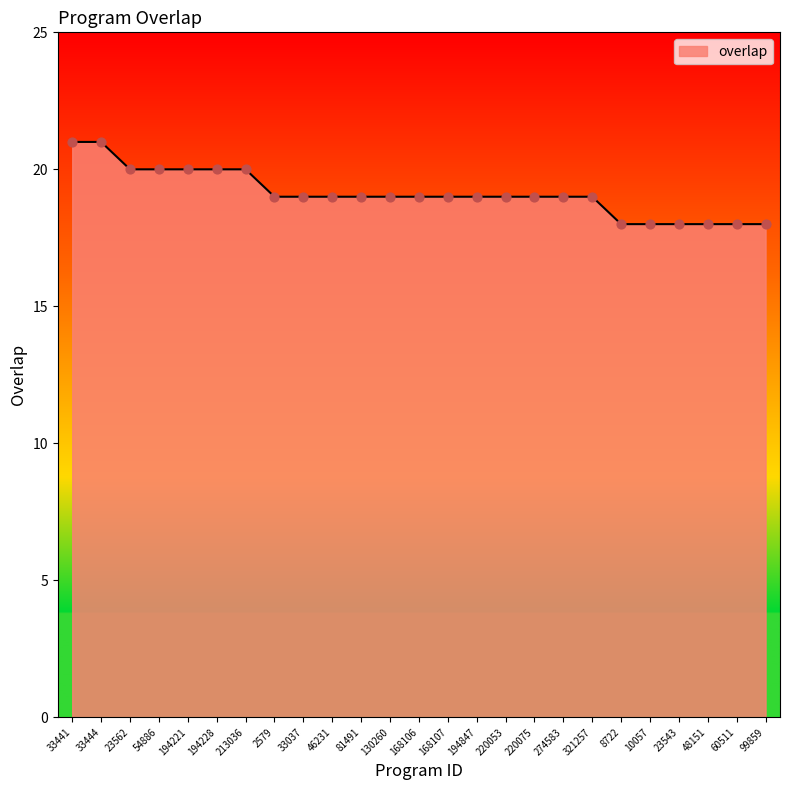

Which has a higher value, 33441 or 10057?

33441